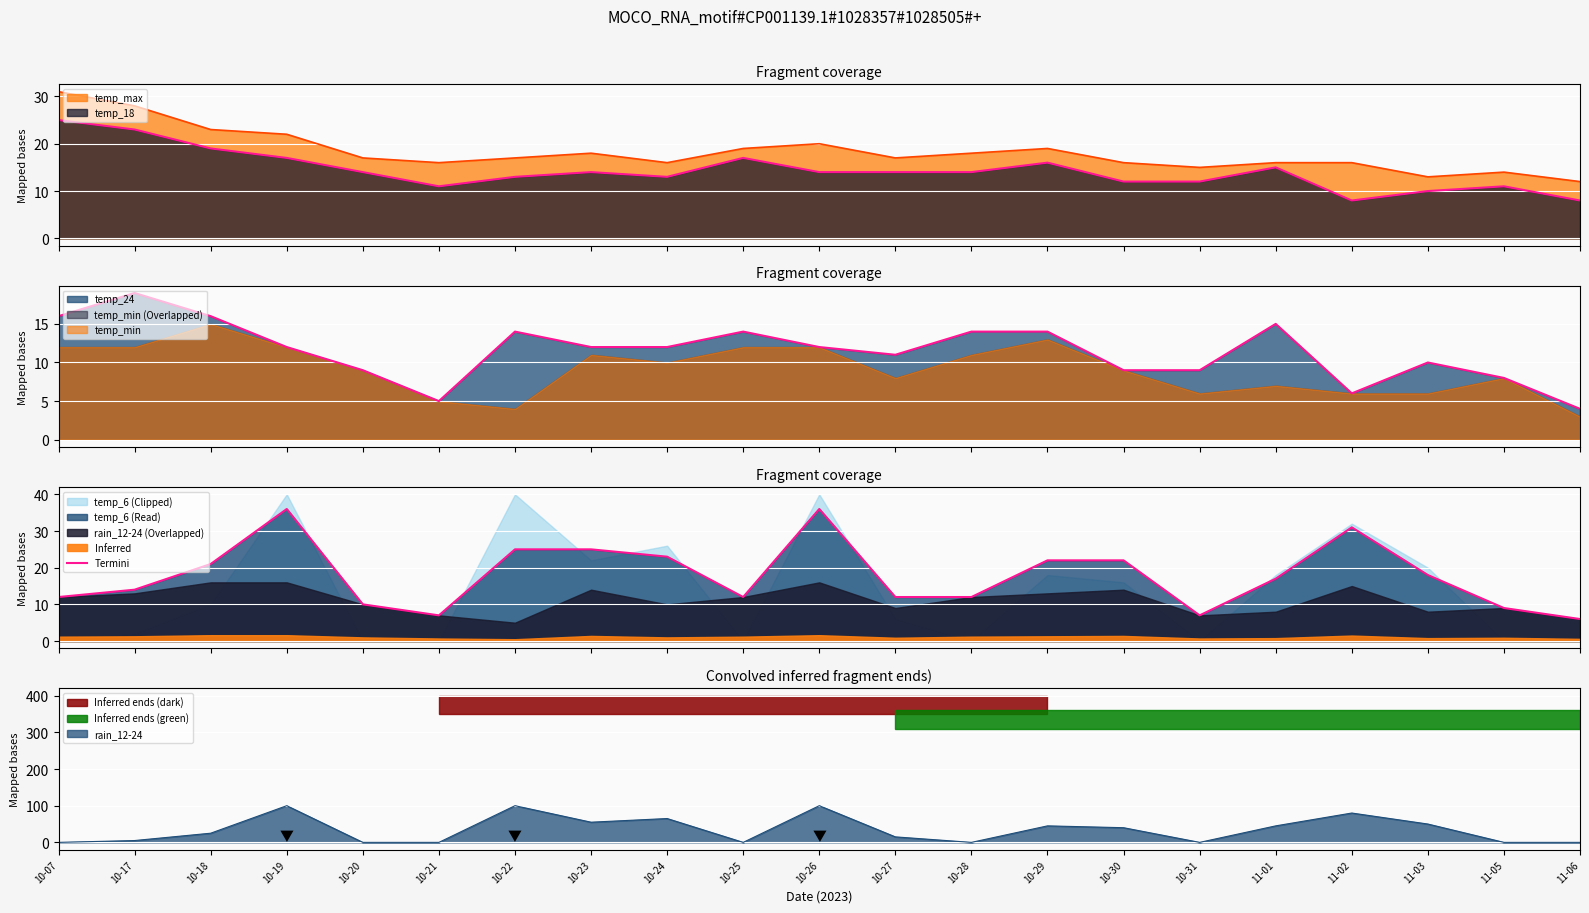

What is the average value?

18